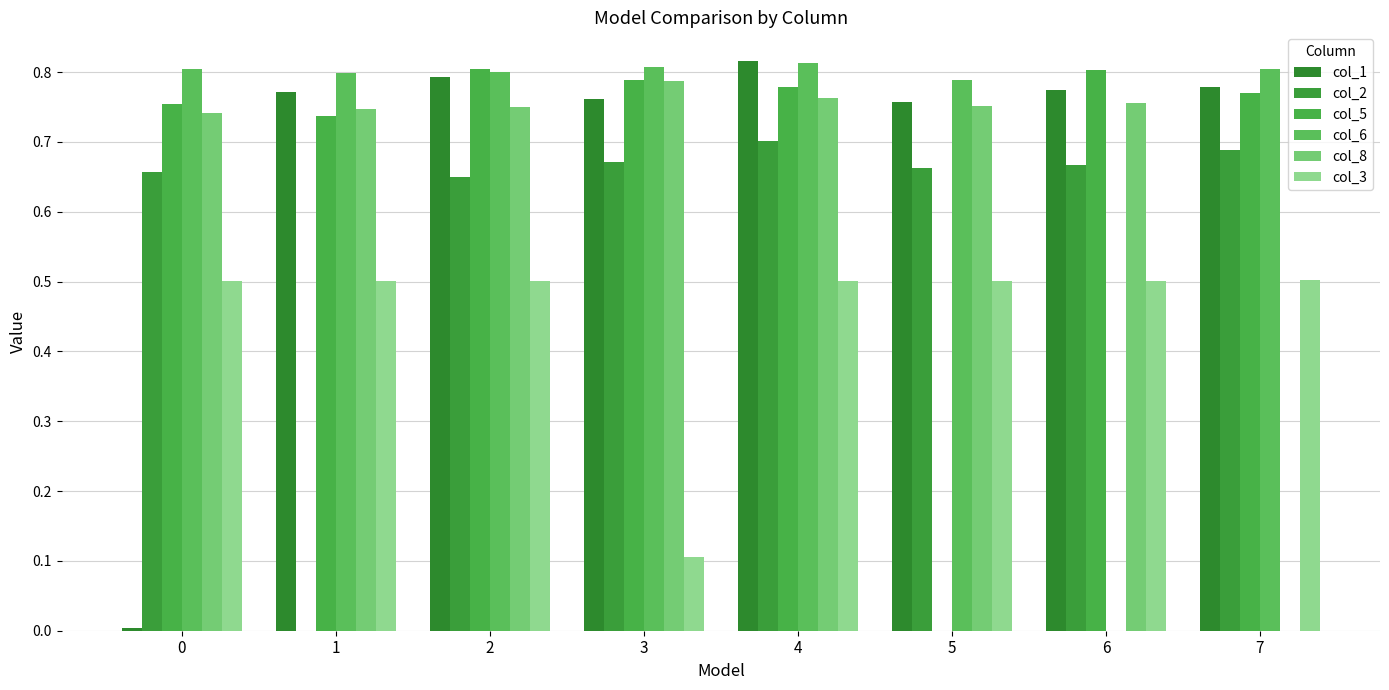

What is the sum of the col_3 values at 4 and 5?

1.0